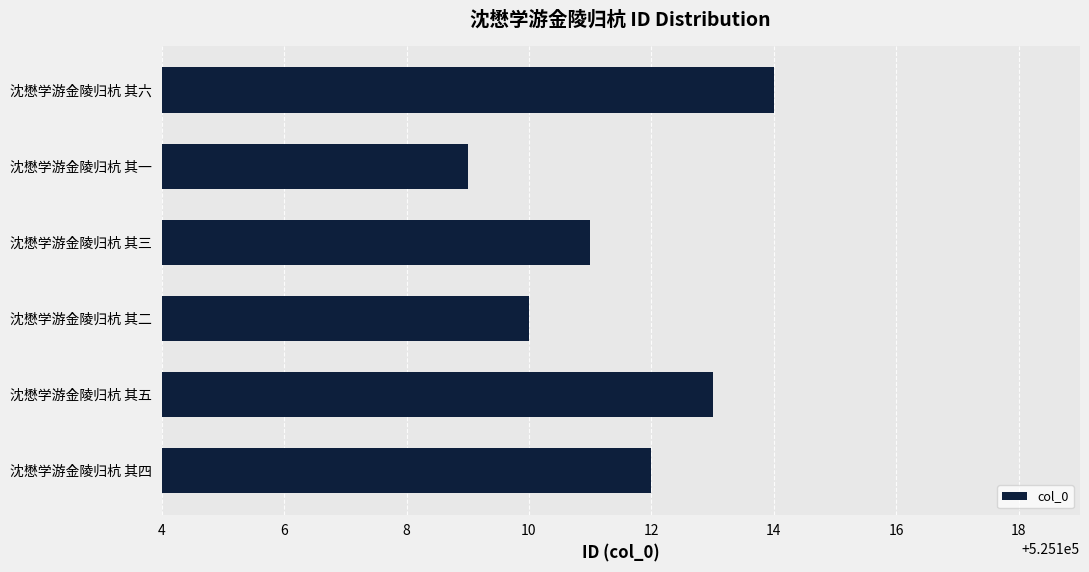

What is the change in value from 沈懋学游金陵归杭 其二 to 沈懋学游金陵归杭 其三?

+1